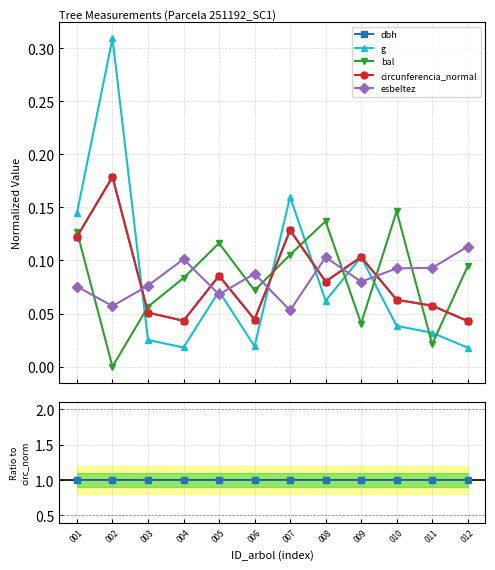

True or false: esbeltez and dbh / circ_normal cross at least once.

False